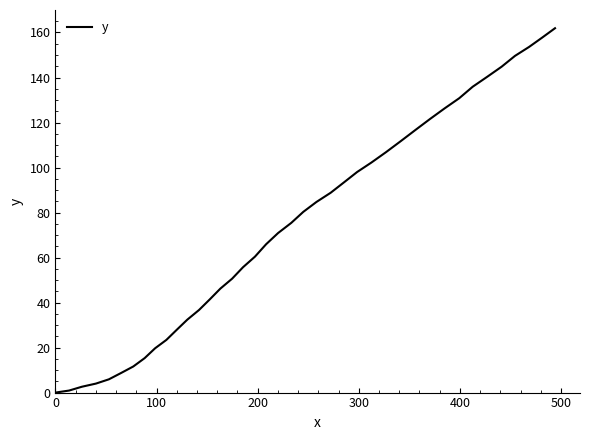

What is the difference between the maximum and second lowest values?

161.0